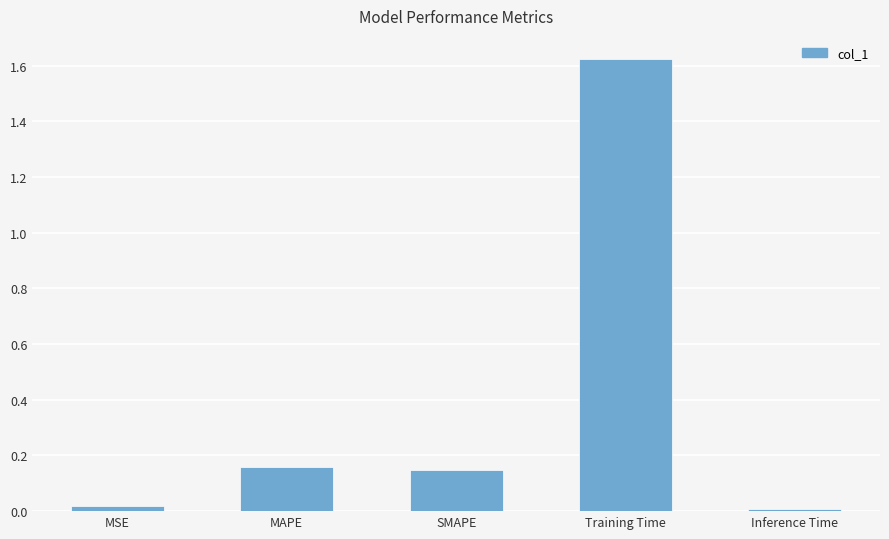

The value at Inference Time is 0.0. True or false?

True